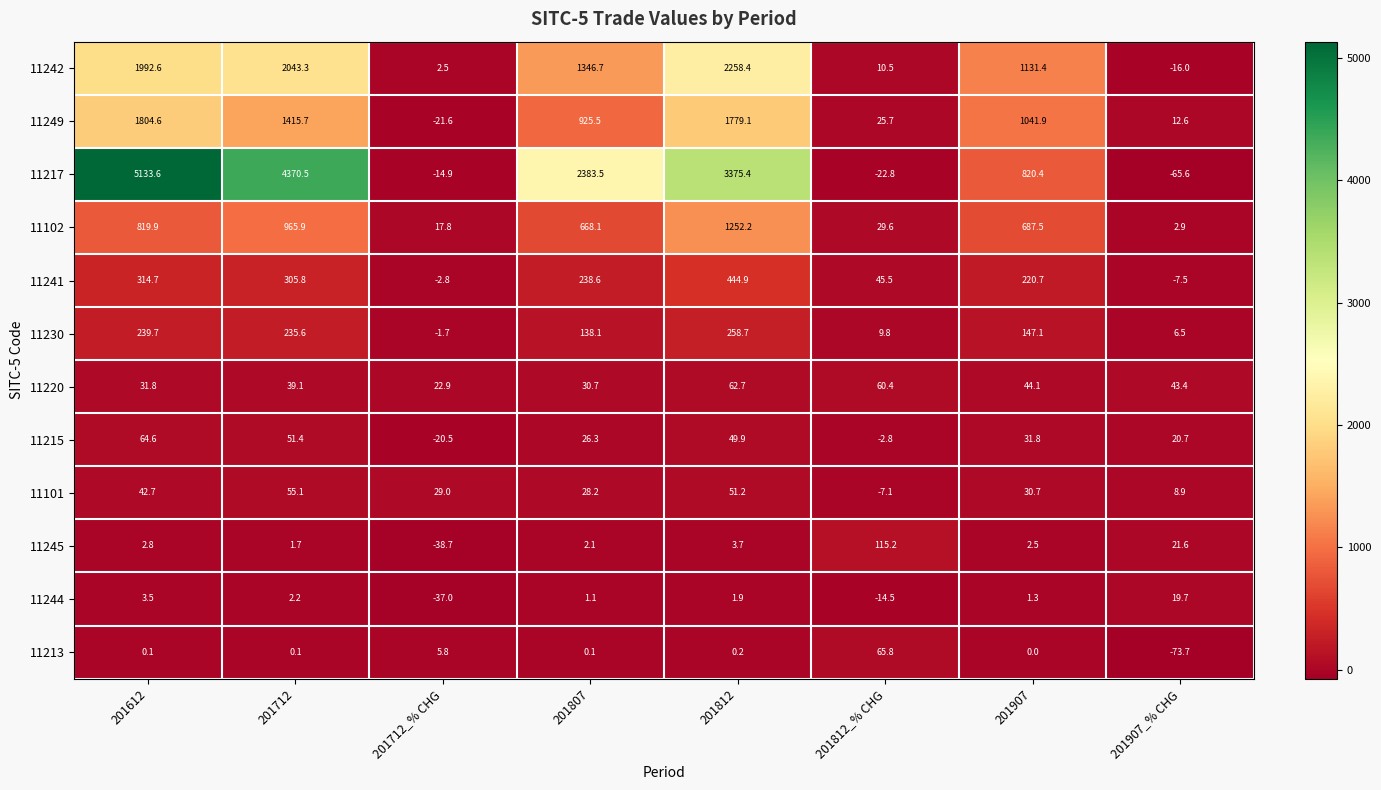

Which series changed the most between 201612 and 201712?

11217